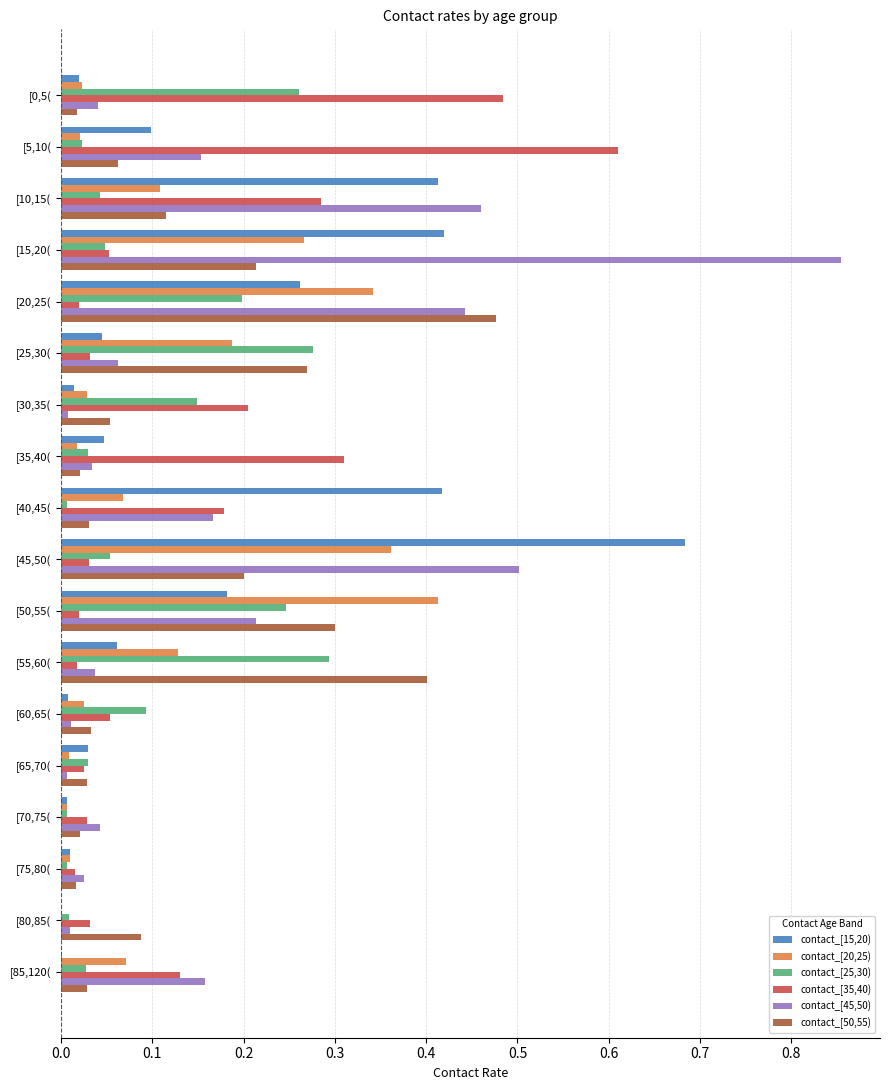

What is the total value across all series at [15,20(?

1.9